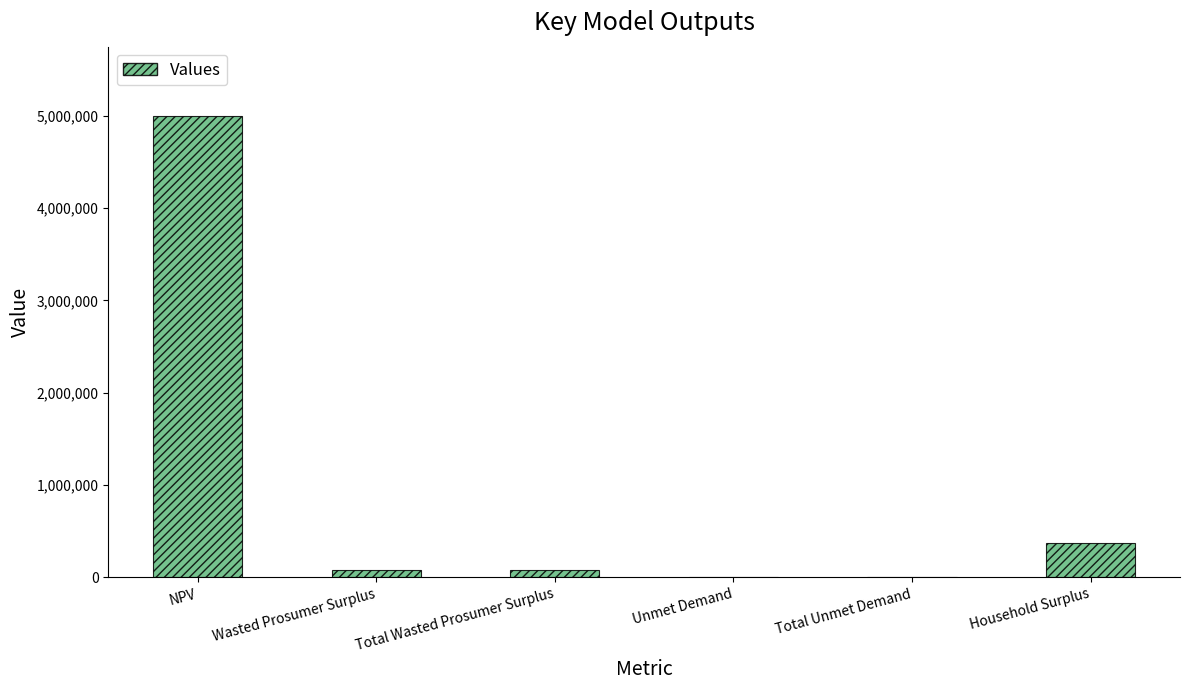

True or false: the data shows 7805592.9 at NPV.

False